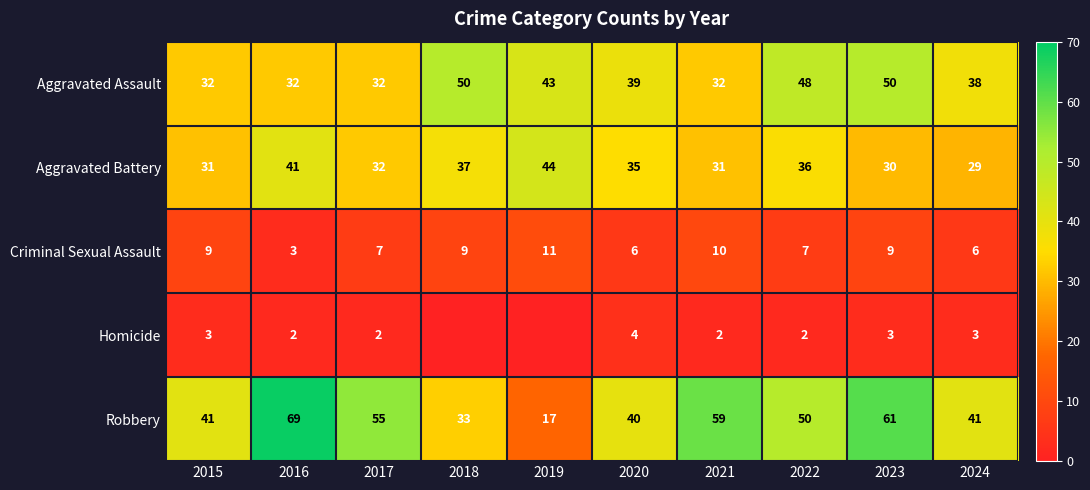

Where is Aggravated Assault nearest to the value 41?

2019